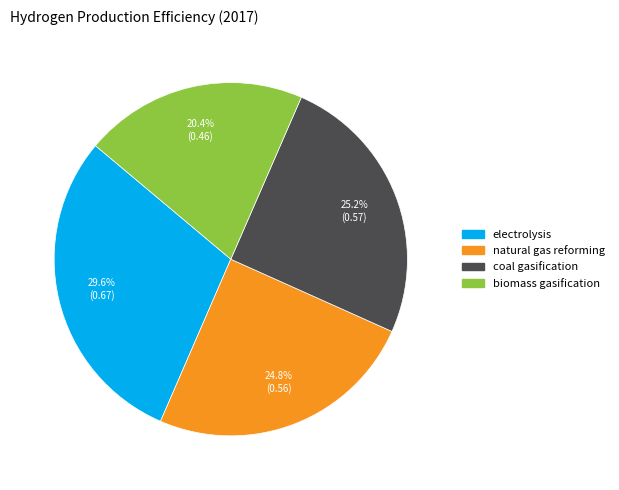

Is it true that natural gas reforming is 25% of the pie?

True